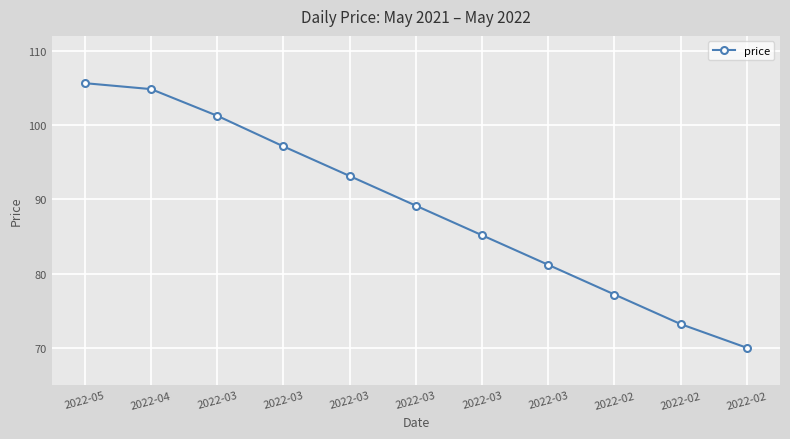

Reading right to left, transcribe all the data shown in this chart.

70.0	73.2	77.2	81.2	85.2	89.2	93.2	97.1	101.2	104.8	105.6